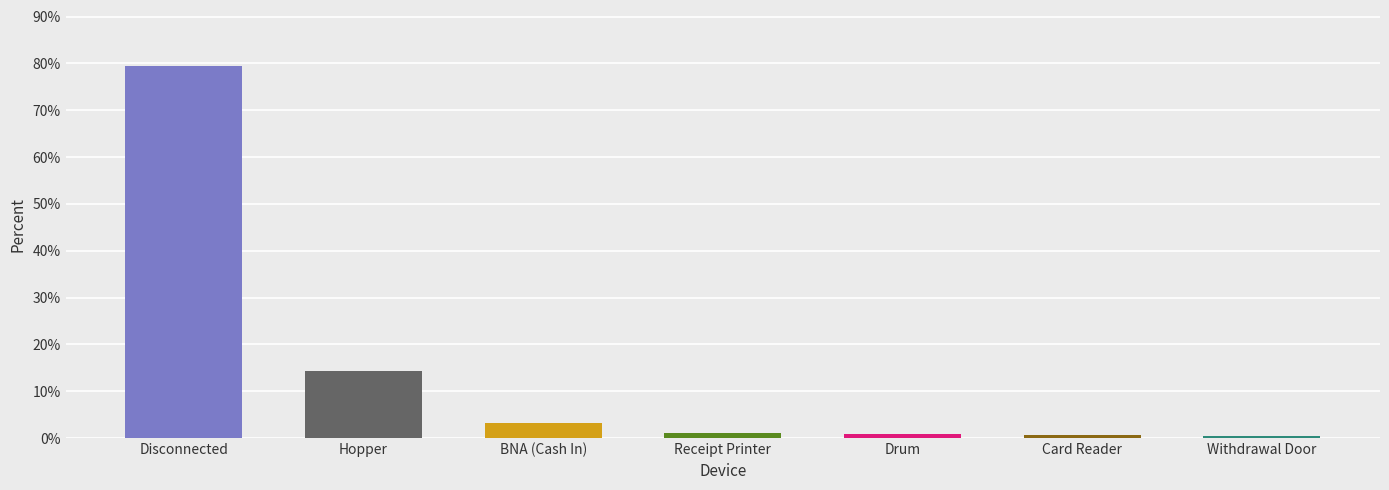

What is the greatest value displayed?

79.5